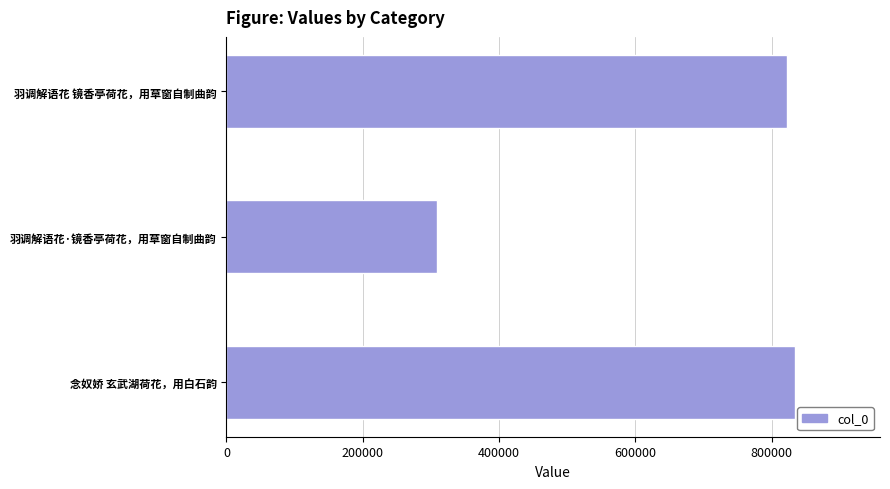

Reading bottom to top, transcribe all the data shown in this chart.

833925	308996	823158